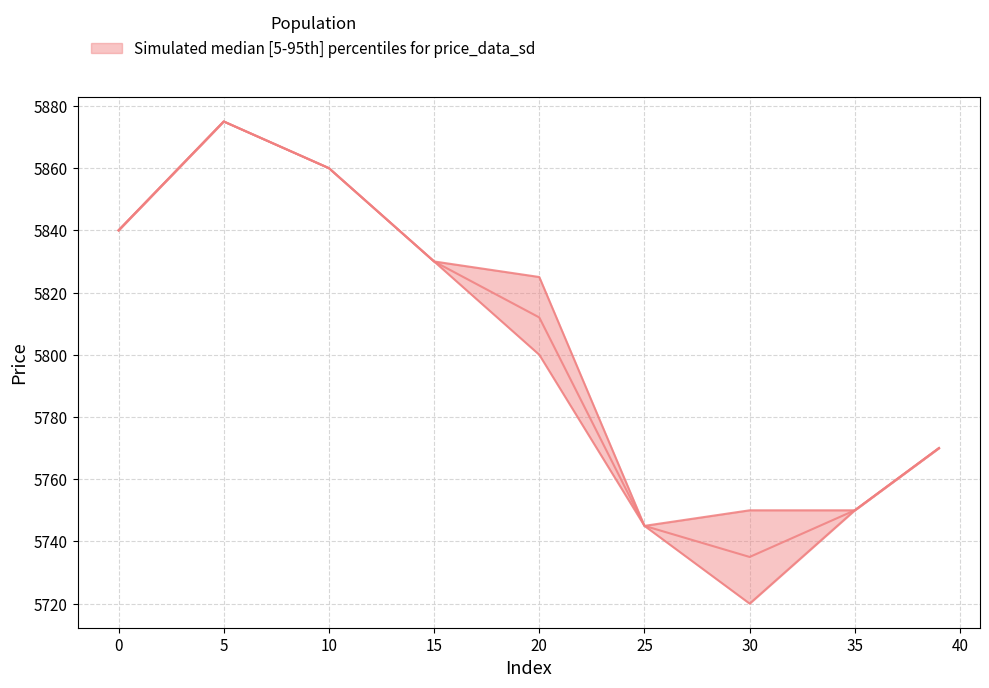

Is it true that high equals 8150 at 15?

False